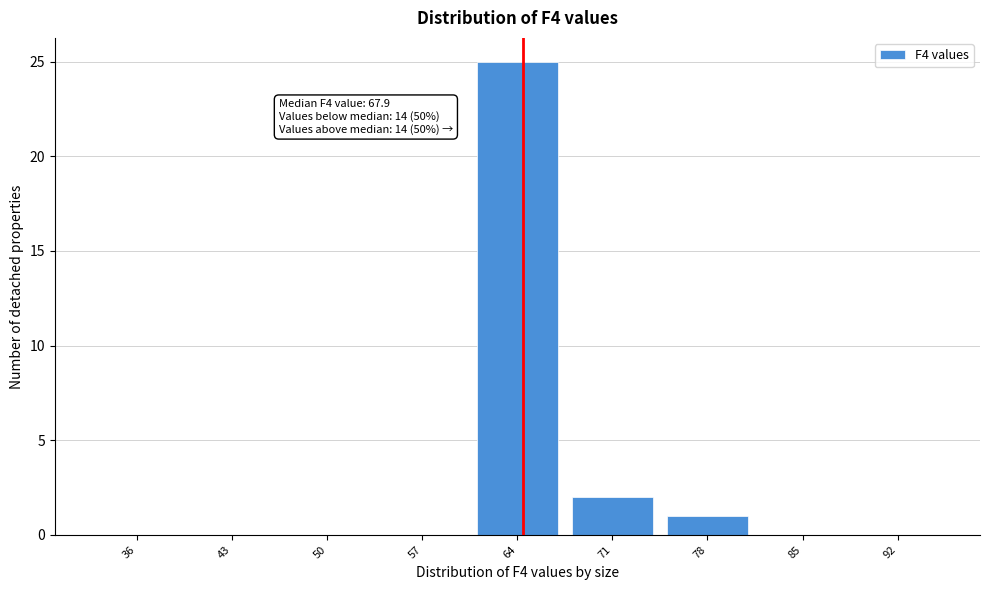

Reading left to right, transcribe all the data shown in this chart.

36=0	43=0	50=0	57=0	64=25	71=2	78=1	85=0	92=0